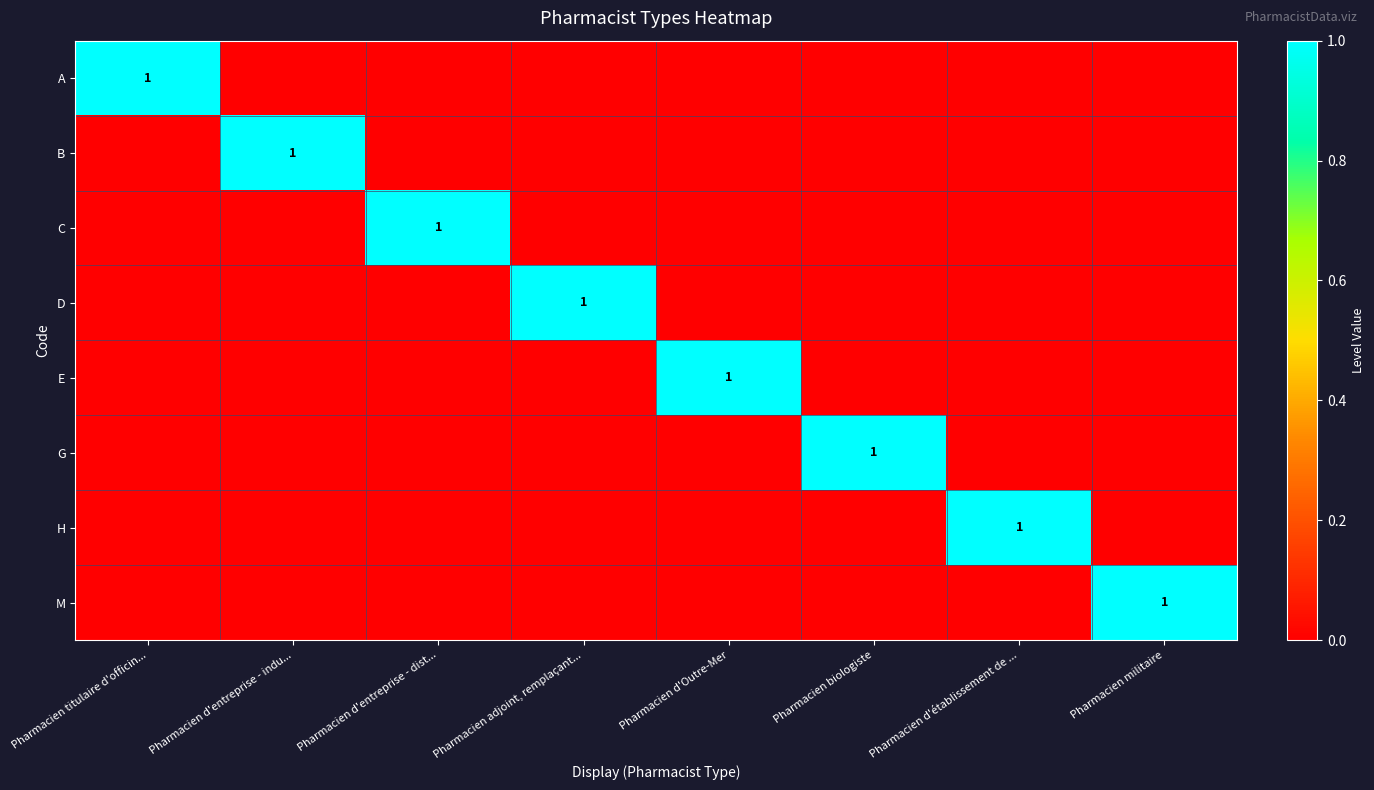

Is it true that A equals 2 at Pharmacien titulaire d'officin...?

False